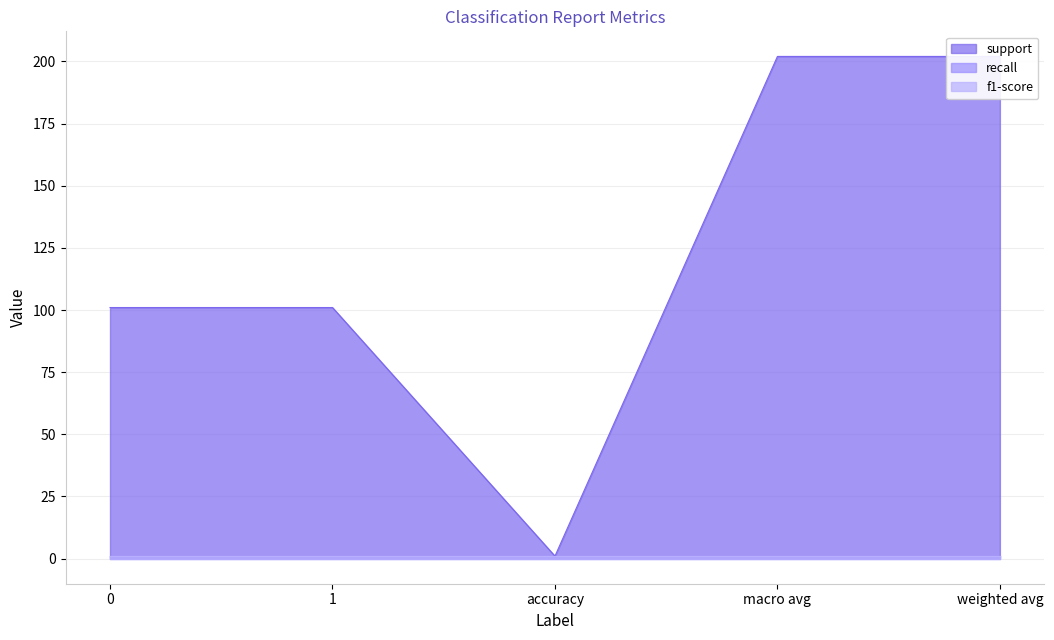

True or false: support has a value of 101 at 1.

True